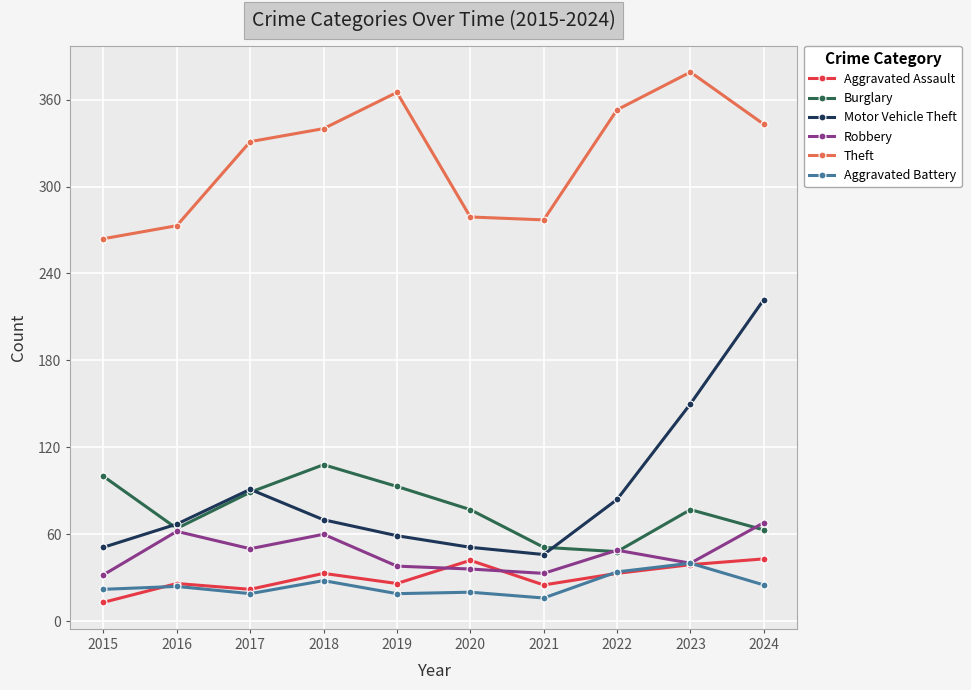

How many distinct data groups are displayed?

6